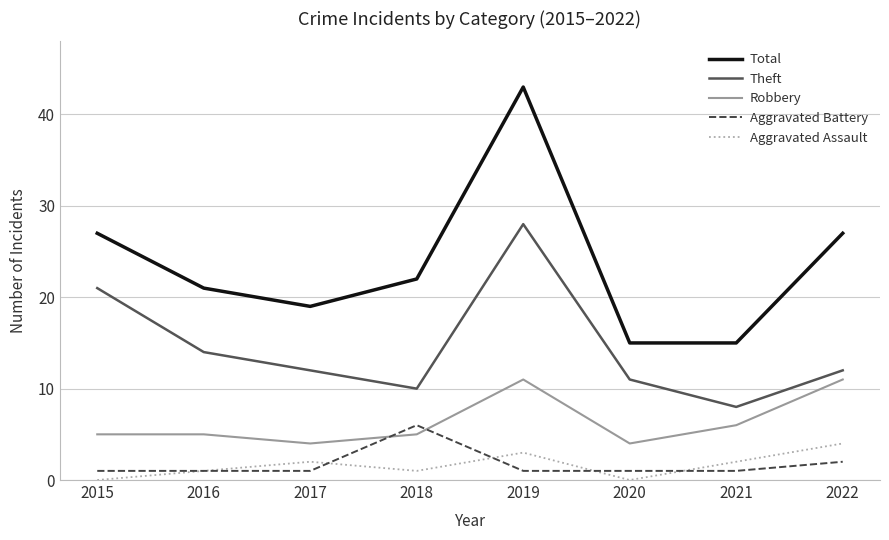

Reading left to right, list all the values displayed in this chart.

Total: 2015=27	2016=21	2017=19	2018=22	2019=43	2020=15	2021=15	2022=27
Theft: 2015=21	2016=14	2017=12	2018=10	2019=28	2020=11	2021=8	2022=12
Robbery: 2015=5	2016=5	2017=4	2018=5	2019=11	2020=4	2021=6	2022=11
Aggravated Battery: 2015=1	2016=1	2017=1	2018=6	2019=1	2020=1	2021=1	2022=2
Aggravated Assault: 2015=0	2016=1	2017=2	2018=1	2019=3	2020=0	2021=2	2022=4